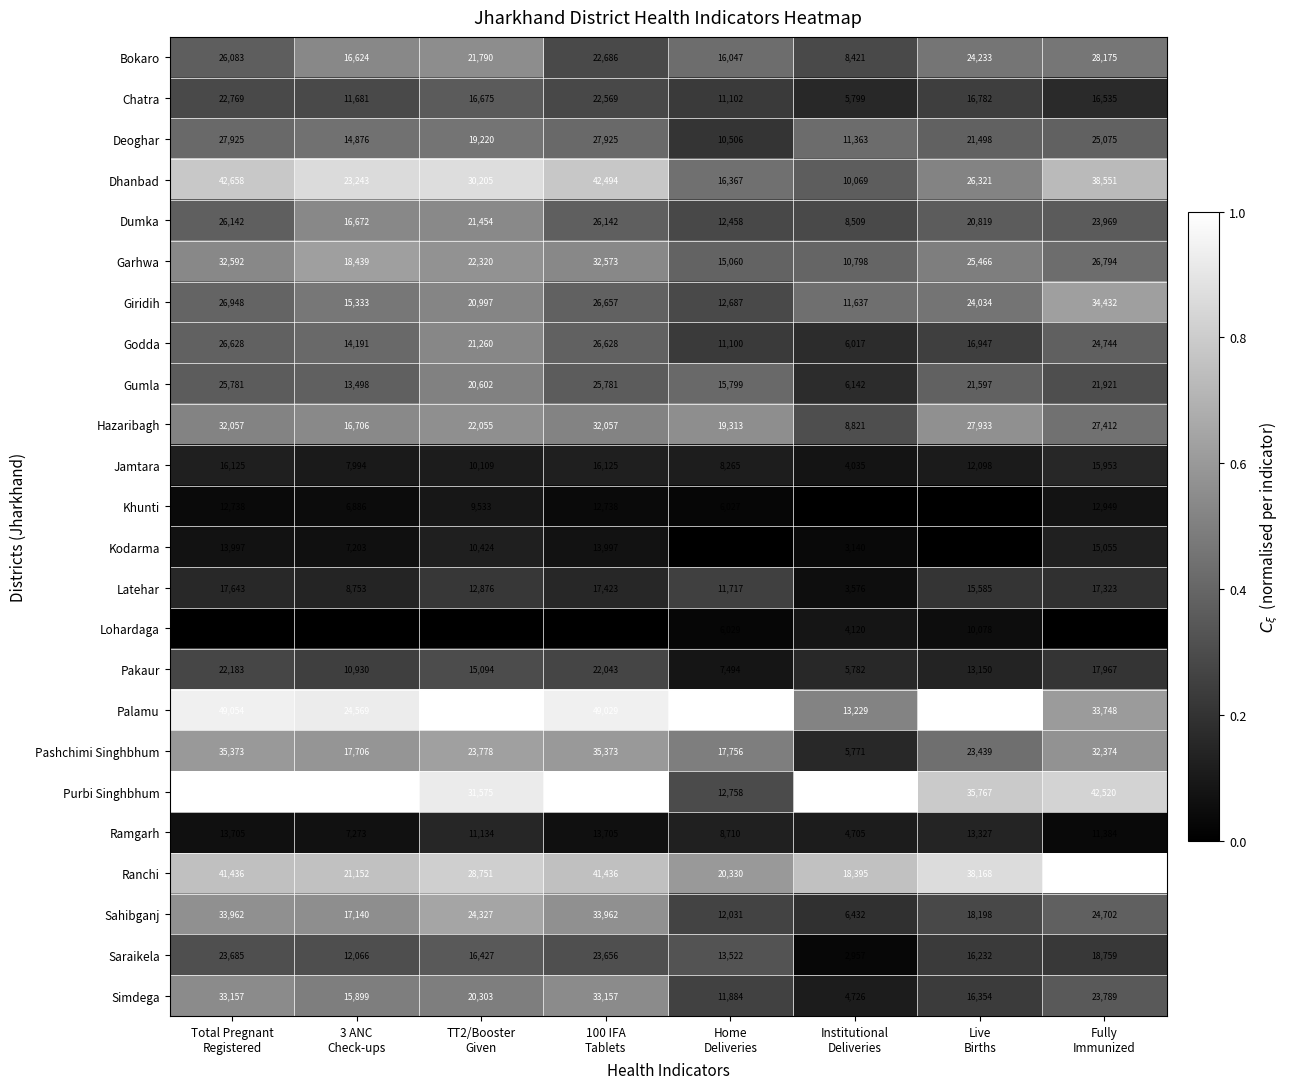

What is the average value of the Latehar series?

13112